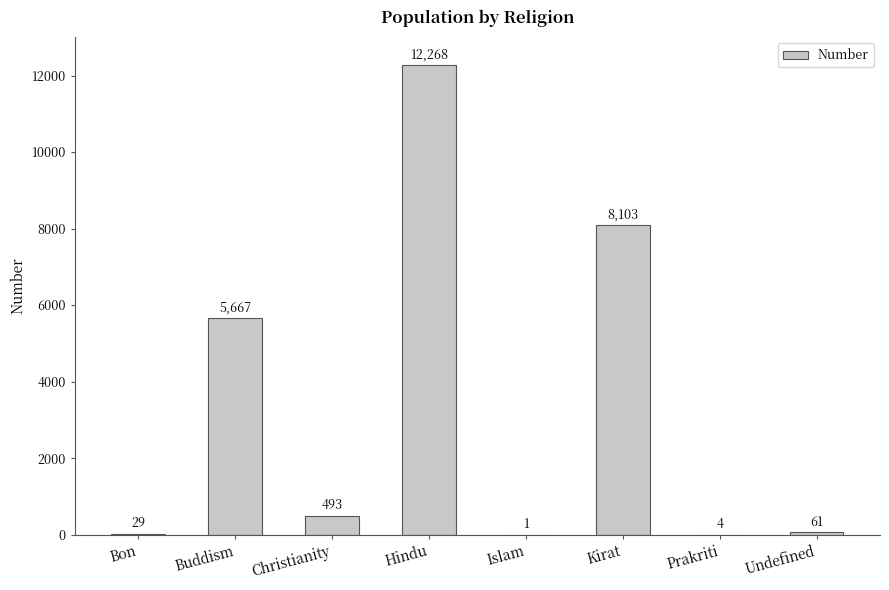

Reading right to left, list all the values displayed in this chart.

61	4	8103	1	12268	493	5667	29